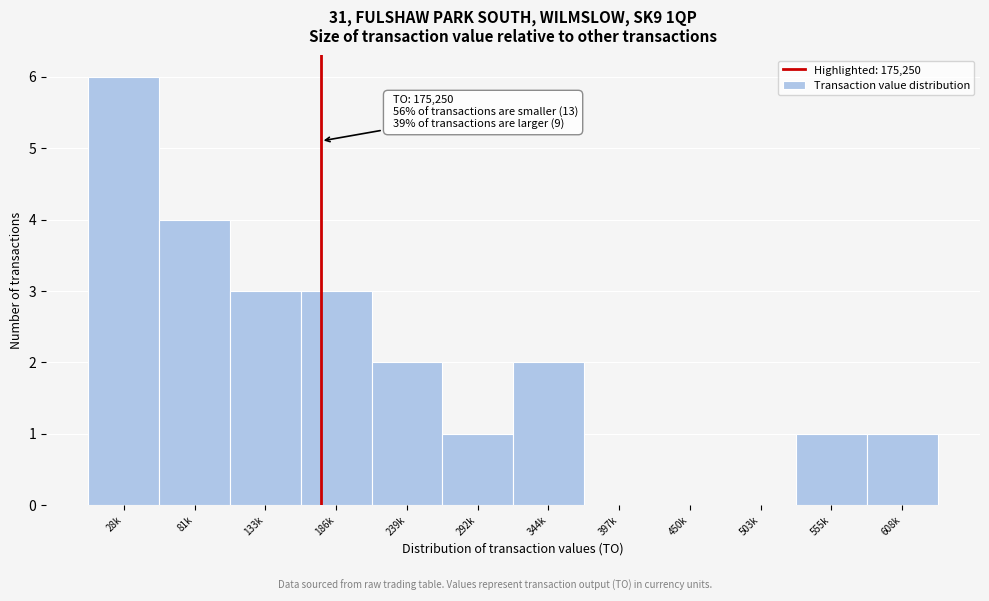

Reading left to right, extract all data points from this chart.

28k=6	81k=4	133k=3	186k=3	239k=2	292k=1	344k=2	397k=0	450k=0	503k=0	555k=1	608k=1